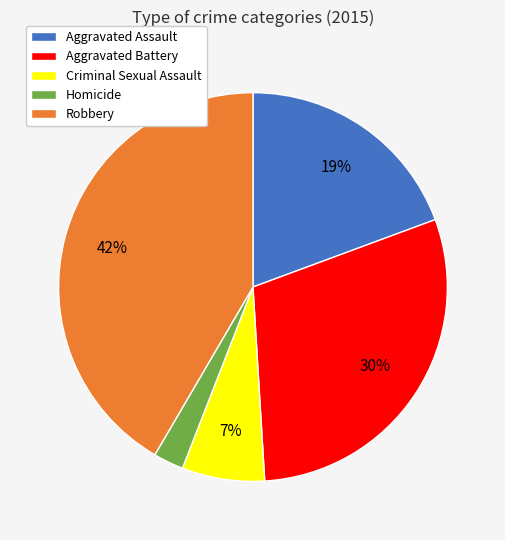

To the nearest percent, what is the average slice percentage?

20%